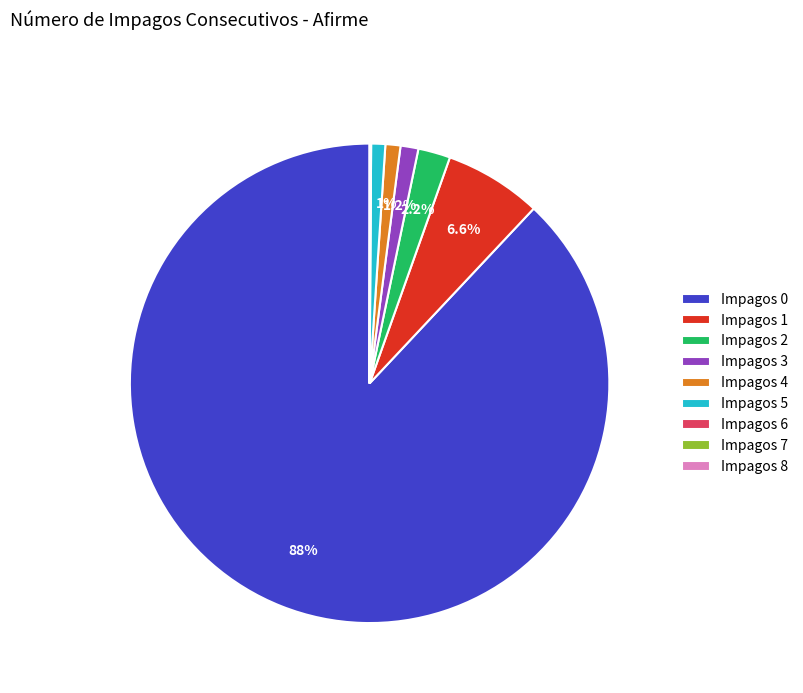

What is the total percentage of Impagos 0 and Impagos 3?

89.2%